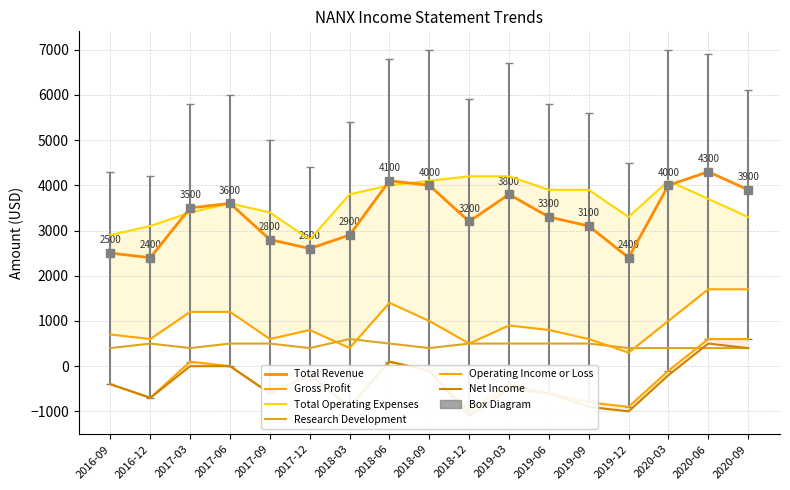

Where is Gross Profit nearest to the value 1000?

2018-09